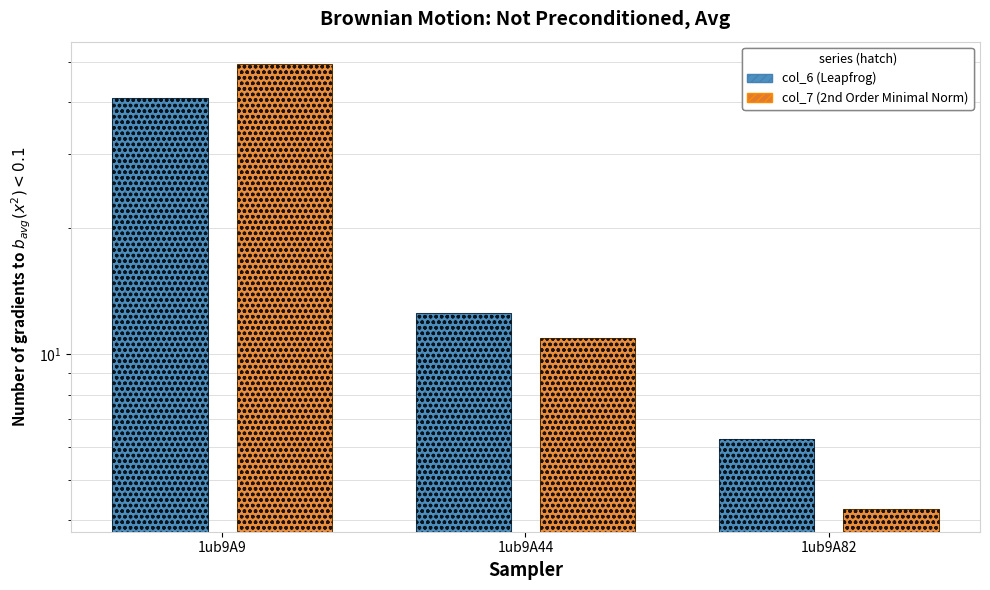

Is it true that col_7 (2nd Order Minimal Norm) equals 10.9 at 1ub9A44?

True